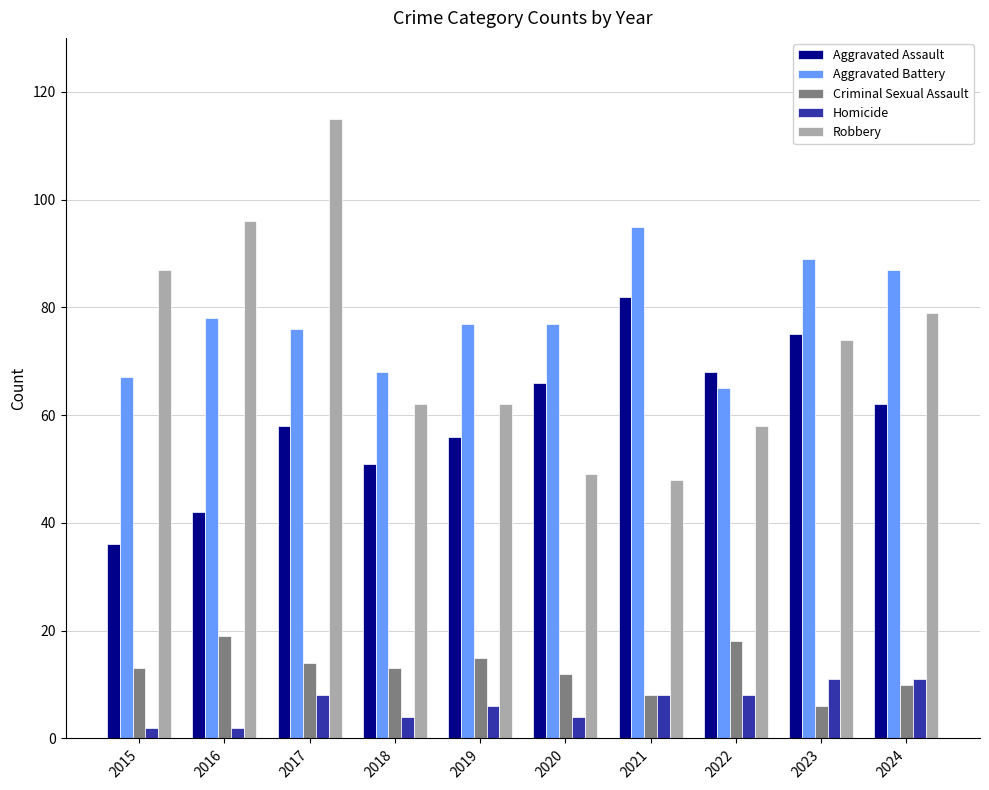

Between 2016 and 2018, which series saw the biggest shift?

Robbery